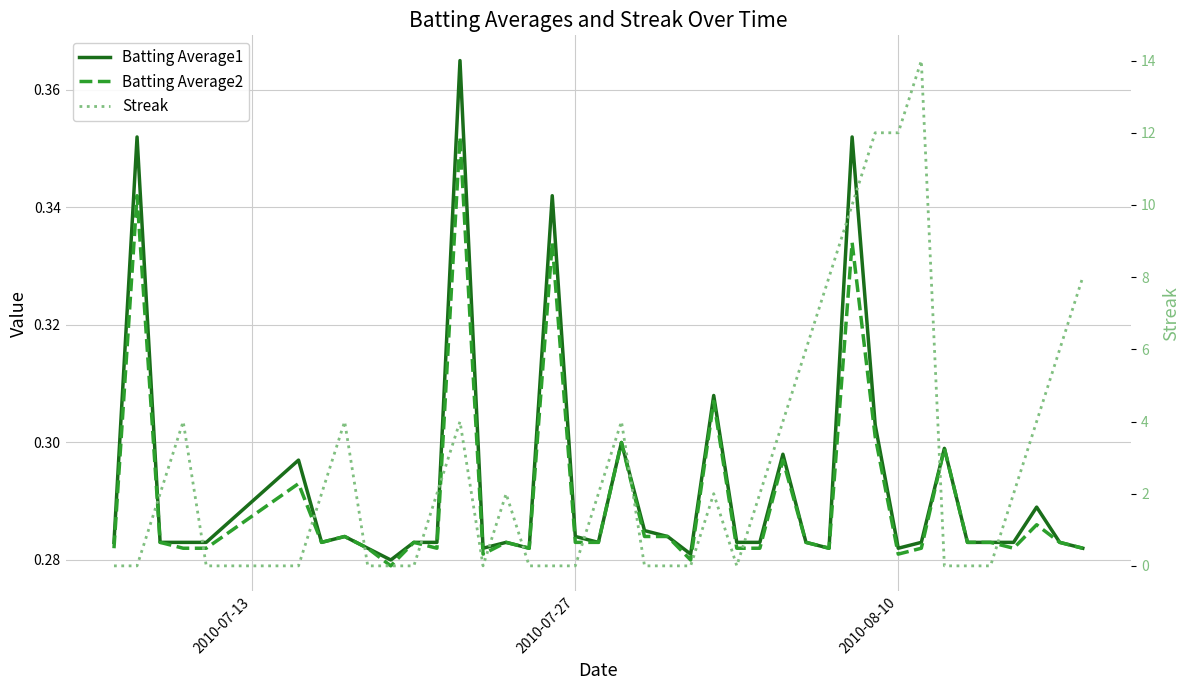

How many data points in Streak are above 2?

14